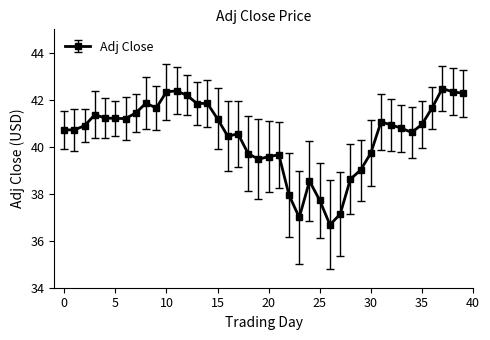

What is the sum of all values?

1619.0